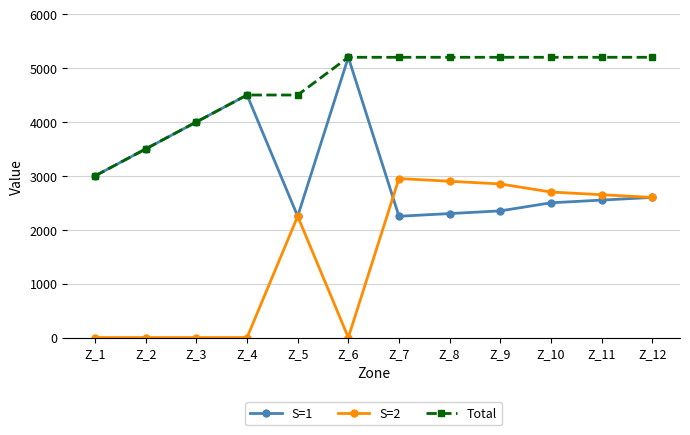

What is the minimum value for Total?

3000